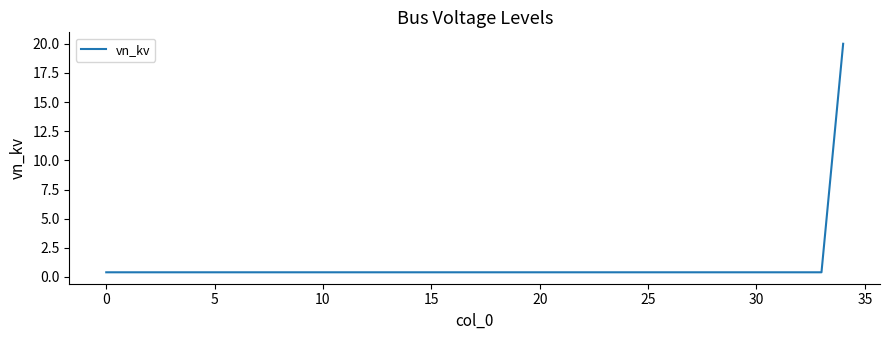

How many lines are shown in the chart?

1